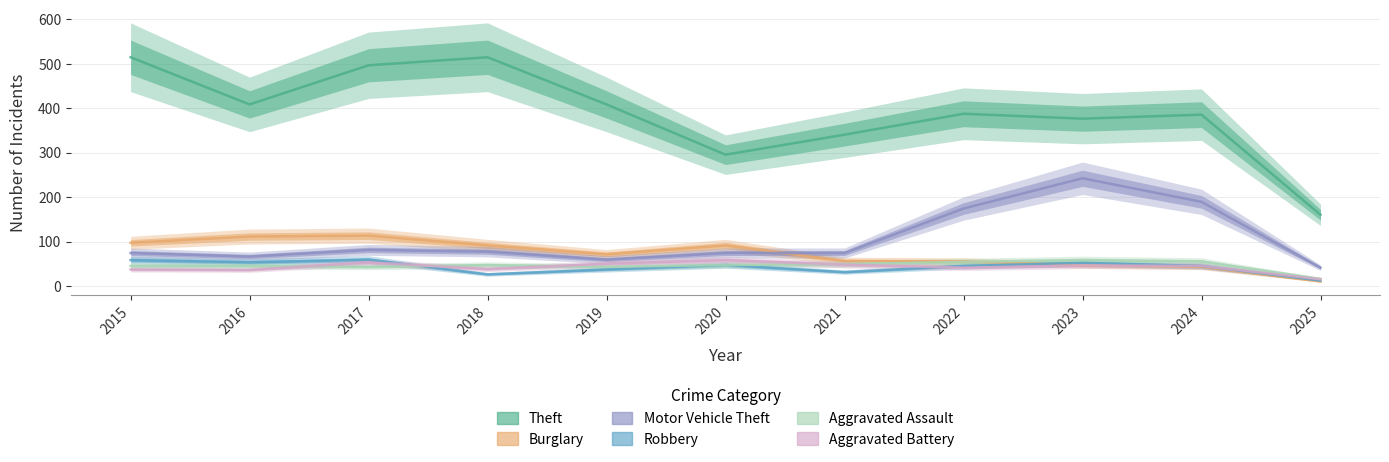

Read the Aggravated Battery value at 2019, to the nearest 10.

50